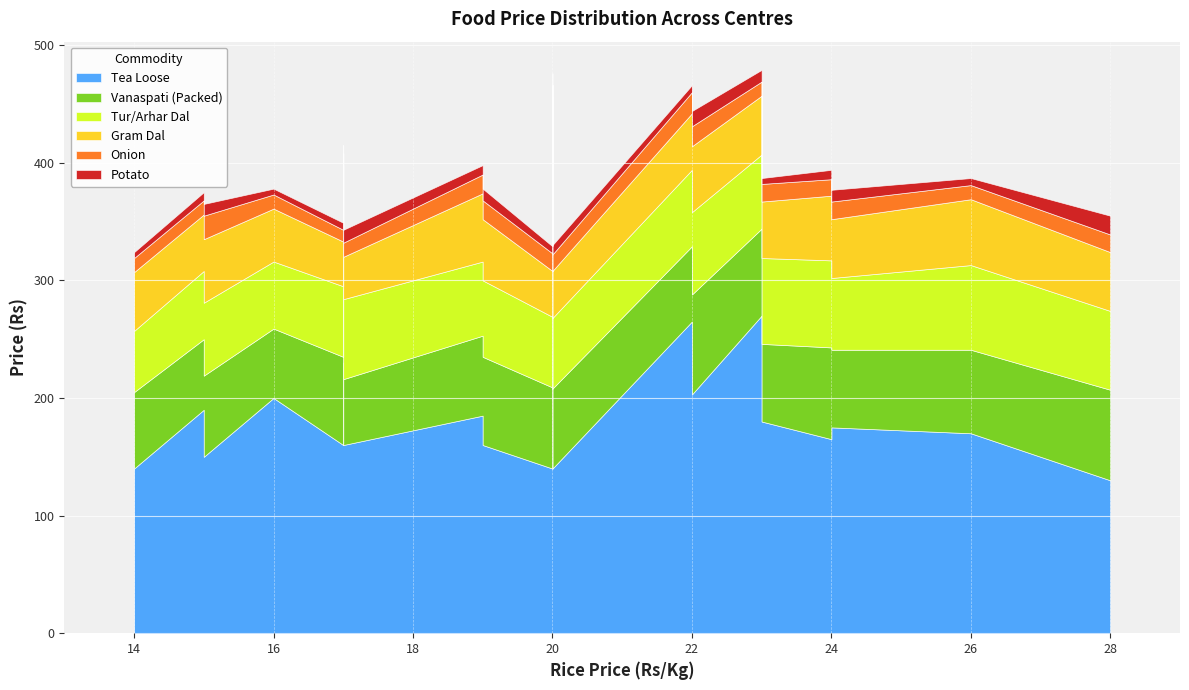

Is it true that Vanaspati (Packed) equals 120 at HISAR?

False